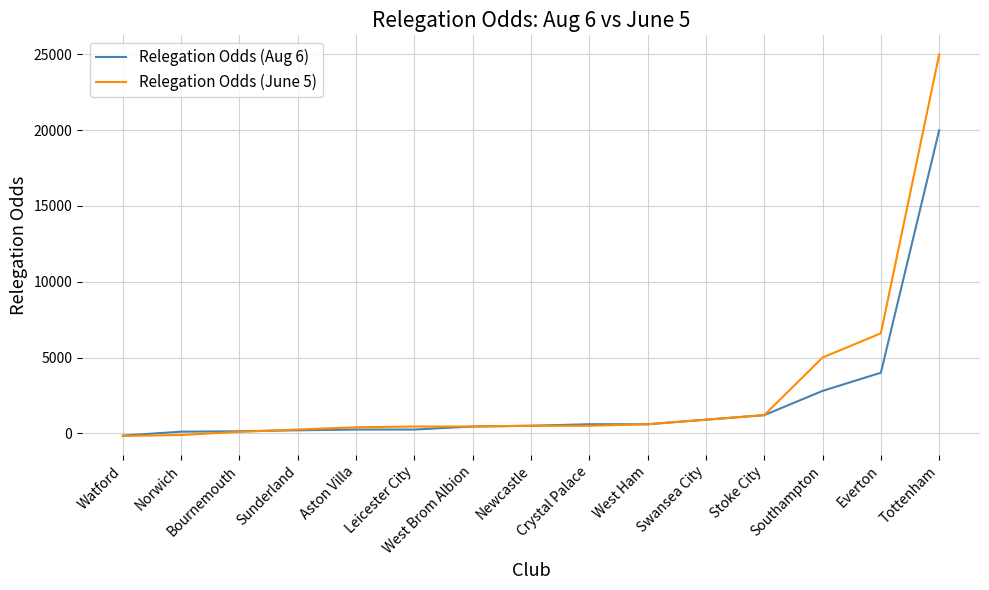

What is the difference between the second highest and minimum values in the Relegation Odds (Aug 6) series?

4150